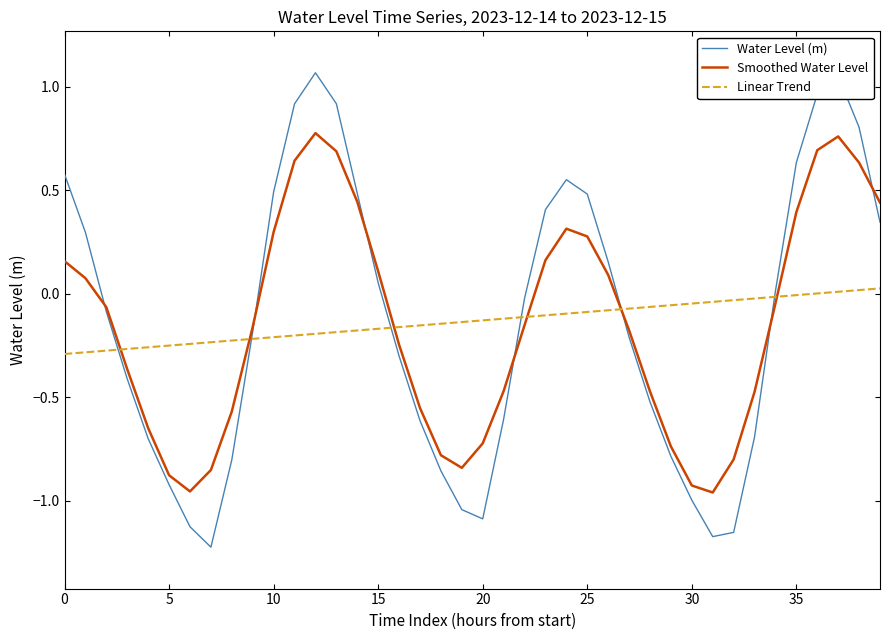

After their last crossing, which series has the higher values: Smoothed Water Level or Linear Trend?

Smoothed Water Level